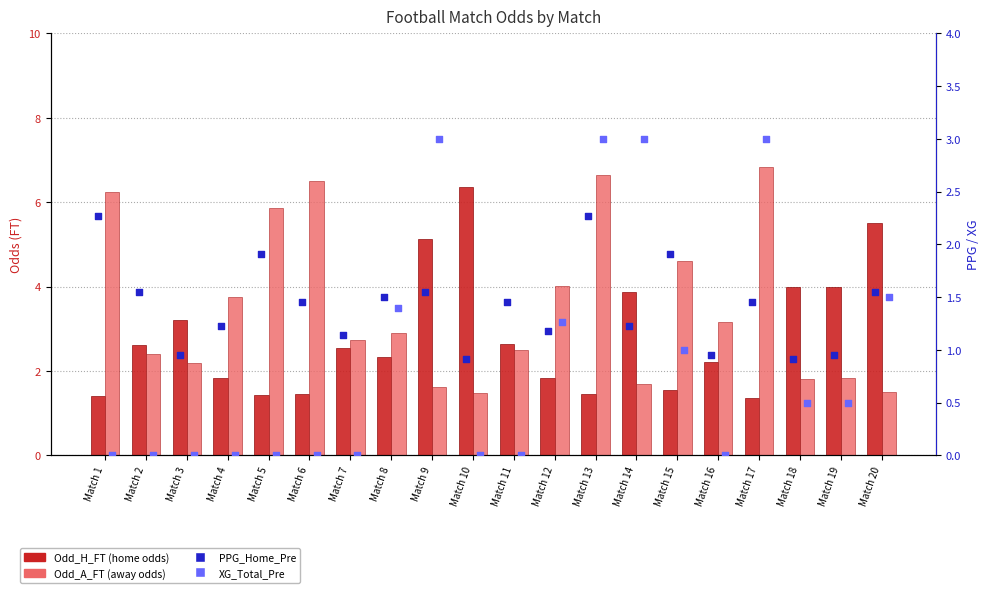

Is the value of Odd_A_FT at Match 5 greater than the value of Odd_H_FT at Match 2?

Yes